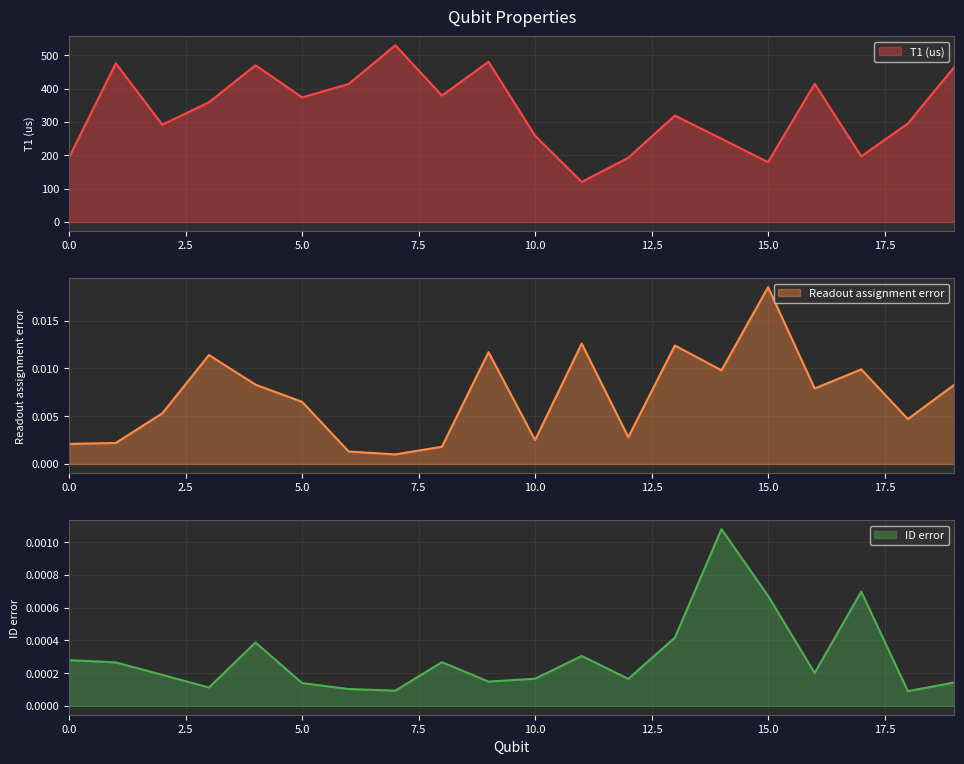

Between 4 and 18, which is larger?

4